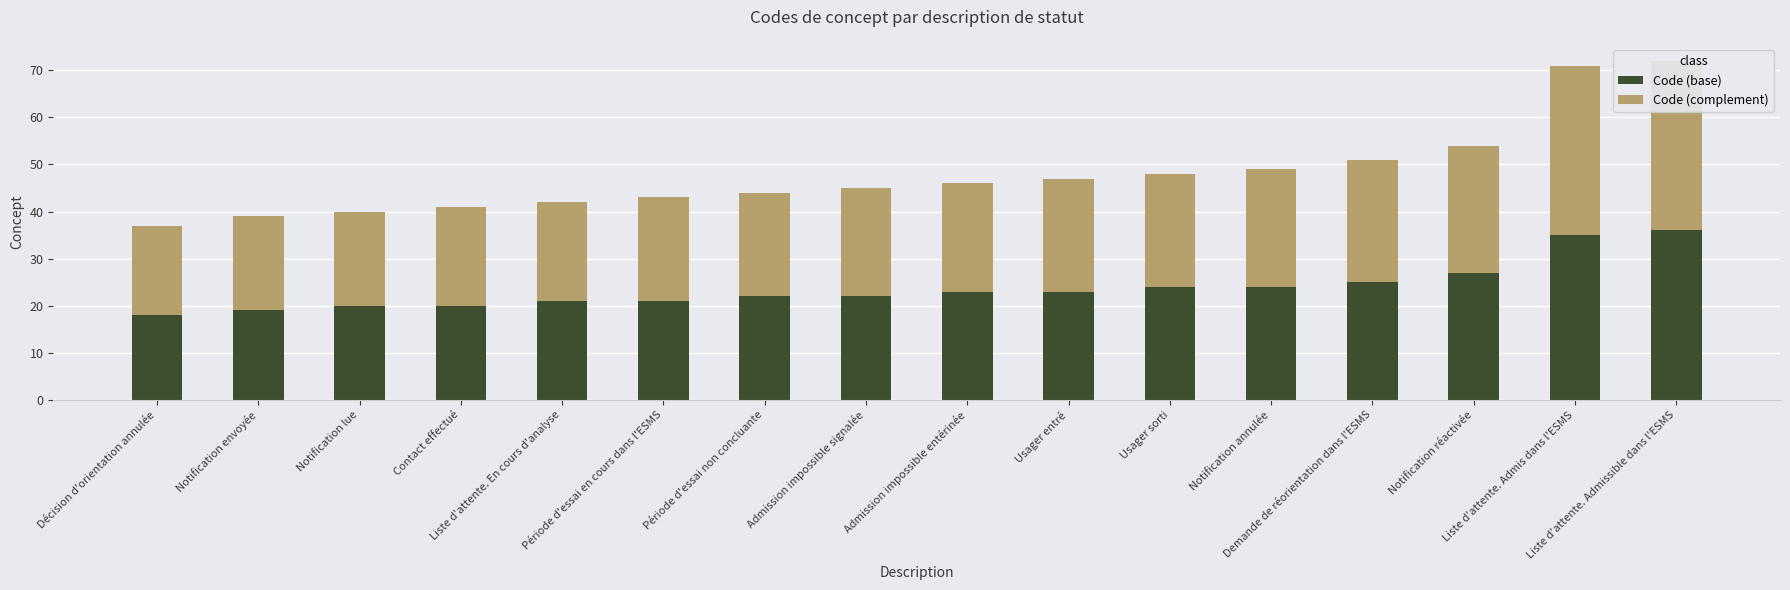

What is the difference between the maximum and minimum values in the Code (complement) series?

17